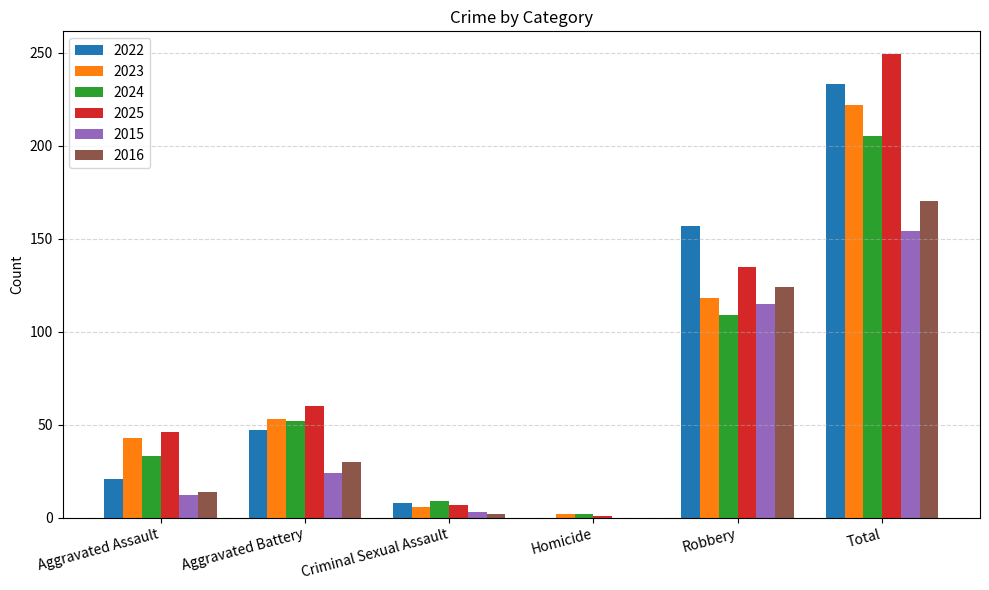

Reading right to left, what are all the values shown in this chart?

2022: Total=233	Robbery=157	Homicide=0	Criminal Sexual Assault=8	Aggravated Battery=47	Aggravated Assault=21
2023: Total=222	Robbery=118	Homicide=2	Criminal Sexual Assault=6	Aggravated Battery=53	Aggravated Assault=43
2024: Total=205	Robbery=109	Homicide=2	Criminal Sexual Assault=9	Aggravated Battery=52	Aggravated Assault=33
2025: Total=249	Robbery=135	Homicide=1	Criminal Sexual Assault=7	Aggravated Battery=60	Aggravated Assault=46
2015: Total=154	Robbery=115	Homicide=0	Criminal Sexual Assault=3	Aggravated Battery=24	Aggravated Assault=12
2016: Total=170	Robbery=124	Homicide=0	Criminal Sexual Assault=2	Aggravated Battery=30	Aggravated Assault=14